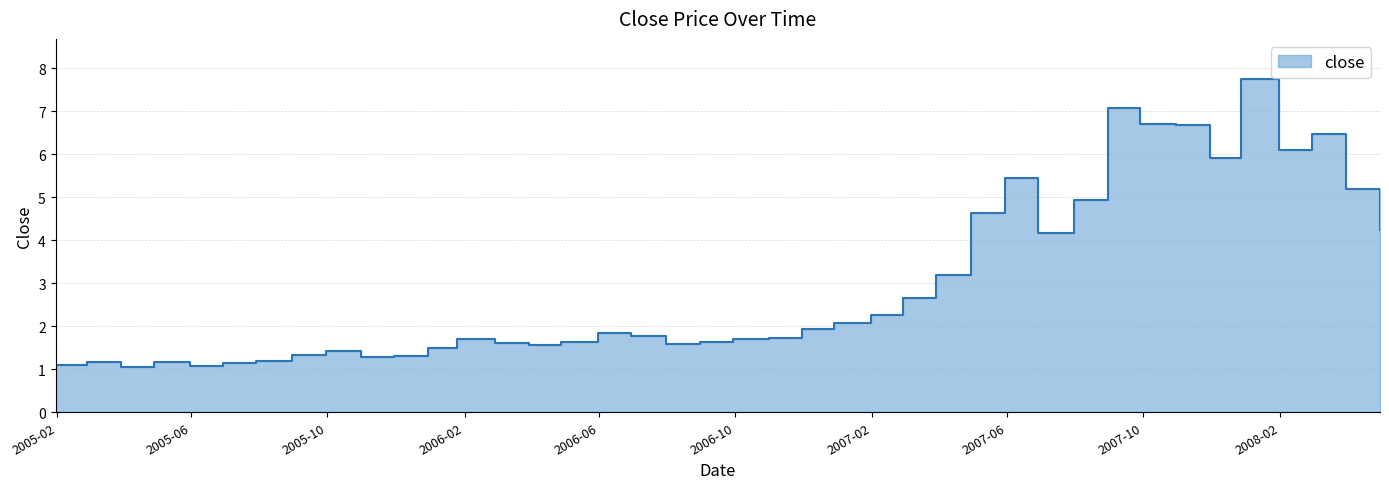

List the labels in order of value, smallest first.

2005-03-31, 2005-05-31, 2005-01-31, 2005-06-30, 2005-02-28, 2005-04-29, 2005-07-29, 2005-10-31, 2005-11-30, 2005-08-31, 2005-09-30, 2005-12-30, 2006-03-31, 2006-07-31, 2006-02-28, 2006-08-31, 2006-04-28, 2006-09-29, 2006-01-25, 2006-10-31, 2006-06-30, 2006-05-31, 2006-11-30, 2006-12-29, 2007-01-31, 2007-02-28, 2007-03-30, 2007-06-29, 2008-04-30, 2007-04-30, 2007-07-31, 2008-03-31, 2007-05-31, 2007-11-30, 2008-01-31, 2008-02-29, 2007-10-31, 2007-09-28, 2007-08-31, 2007-12-28